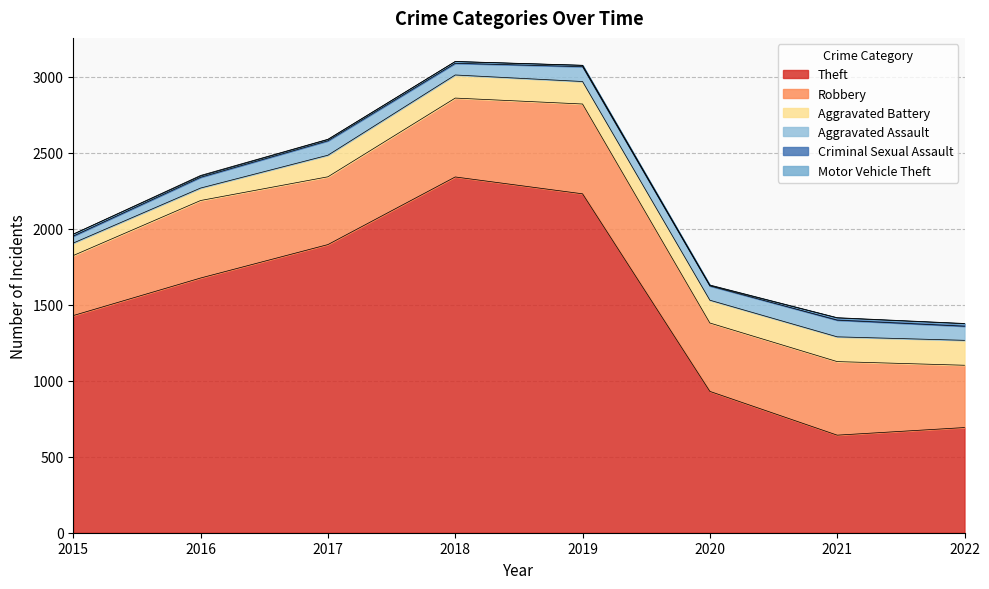

At which category does Motor Vehicle Theft reach its first local peak?

2016